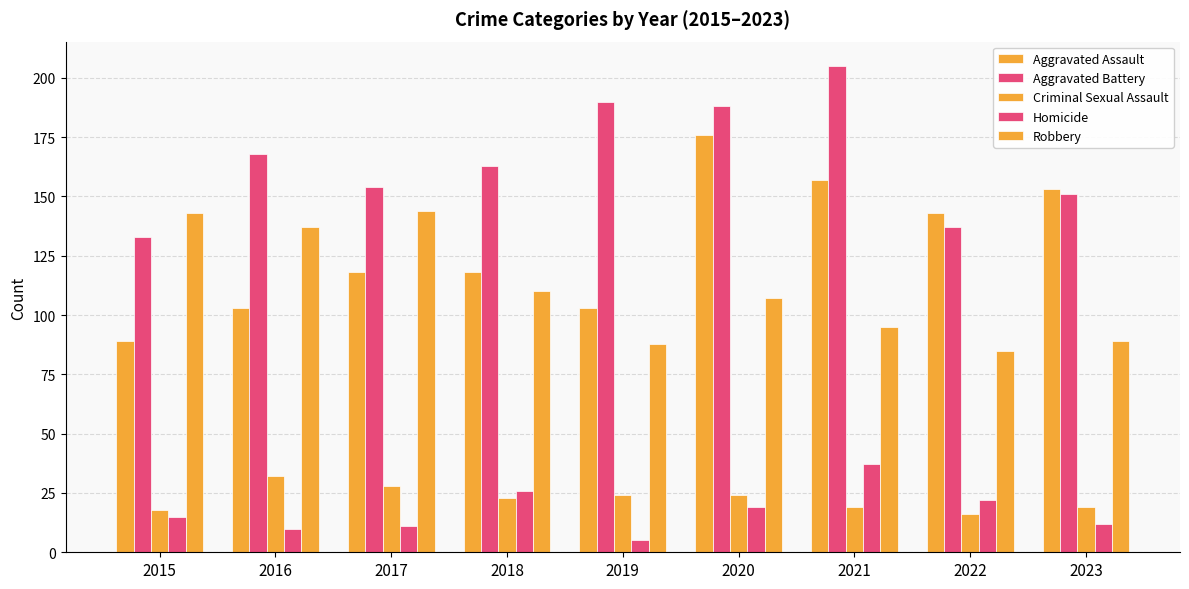

Reading left to right, transcribe all the data shown in this chart.

Aggravated Assault: 2015=89	2016=103	2017=118	2018=118	2019=103	2020=176	2021=157	2022=143	2023=153
Aggravated Battery: 2015=133	2016=168	2017=154	2018=163	2019=190	2020=188	2021=205	2022=137	2023=151
Criminal Sexual Assault: 2015=18	2016=32	2017=28	2018=23	2019=24	2020=24	2021=19	2022=16	2023=19
Homicide: 2015=15	2016=10	2017=11	2018=26	2019=5	2020=19	2021=37	2022=22	2023=12
Robbery: 2015=143	2016=137	2017=144	2018=110	2019=88	2020=107	2021=95	2022=85	2023=89